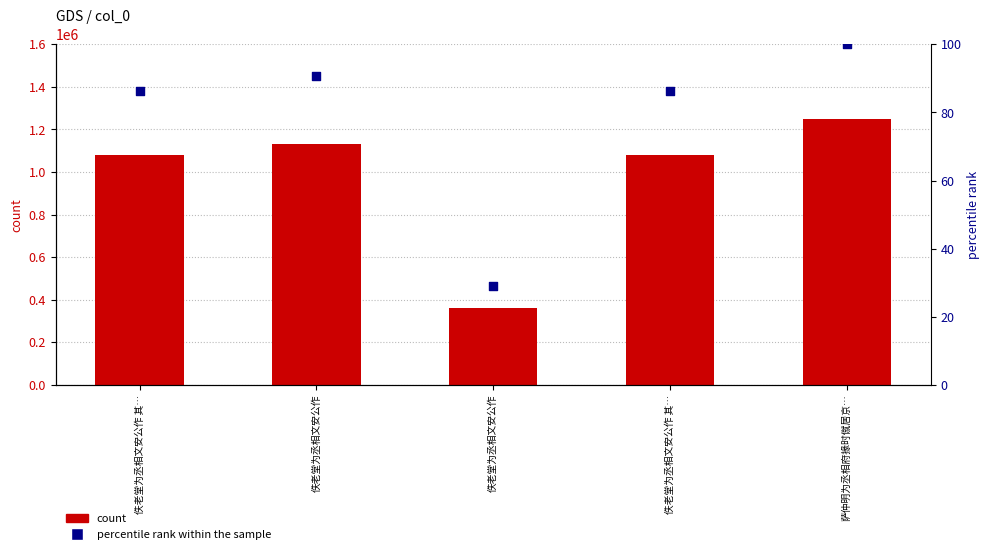

At how many categories does at least one series exceed 685101?

4